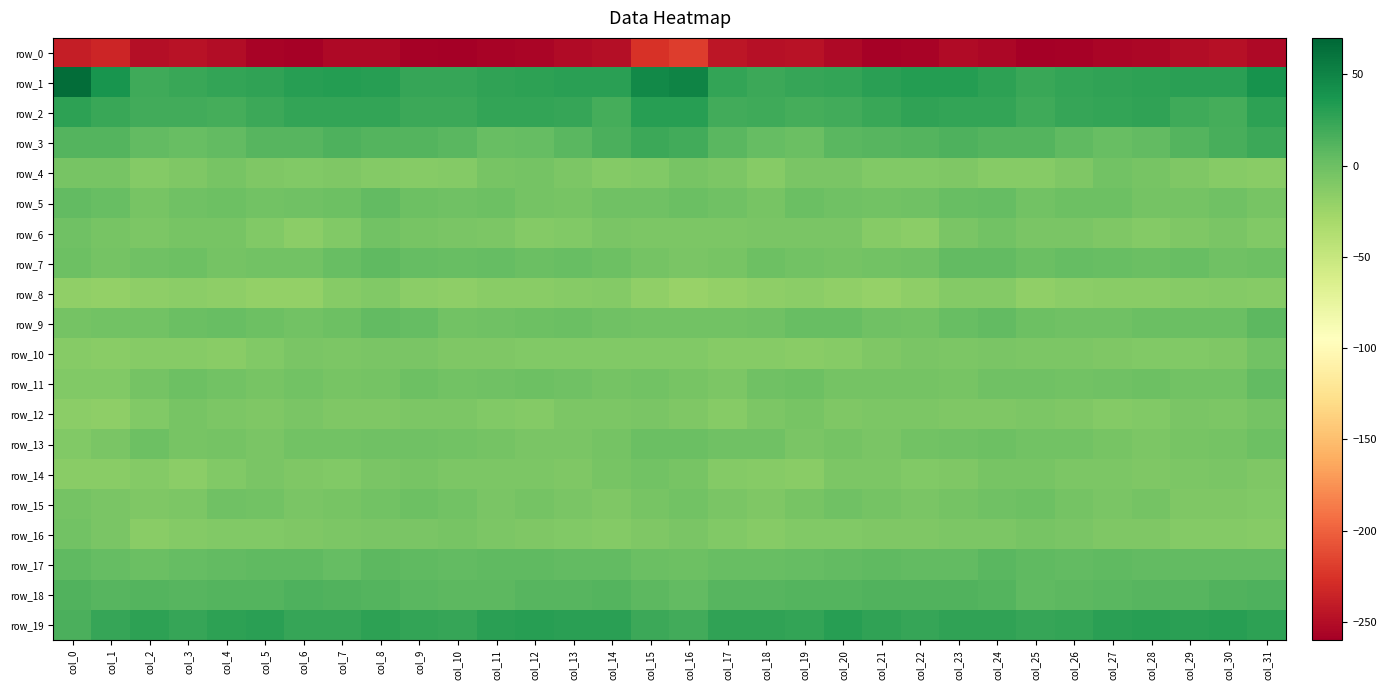

What is the difference between the maximum and minimum values in the row_2 series?

12.6